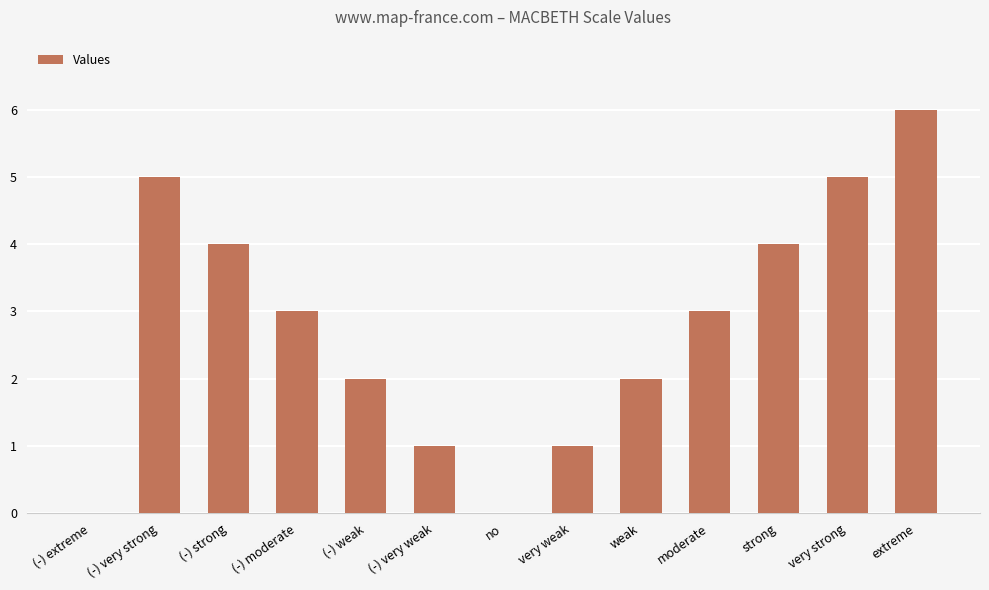

Read the value at (-) moderate.

3